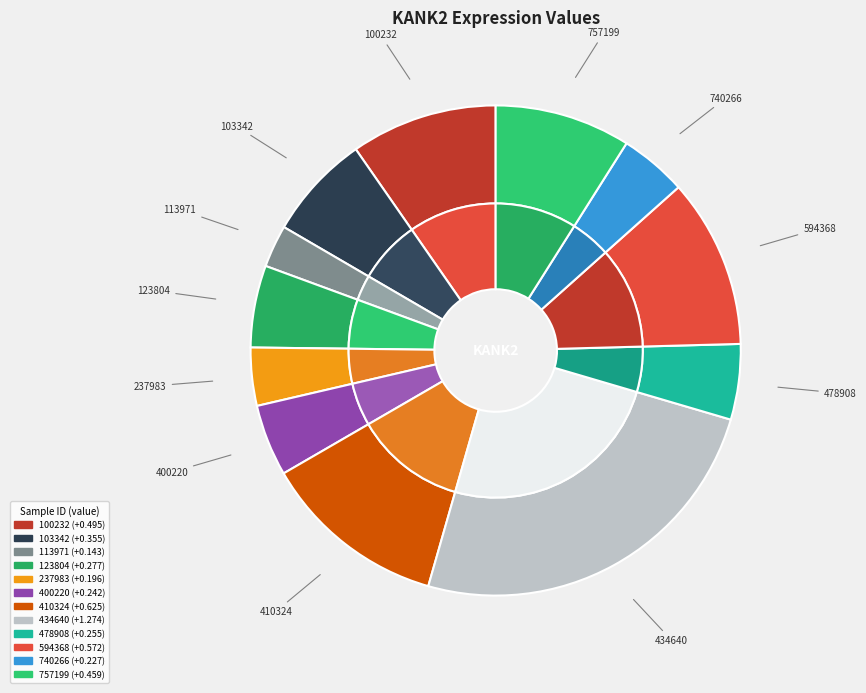

To the nearest percent, what percentage of the pie is 594368?

11%